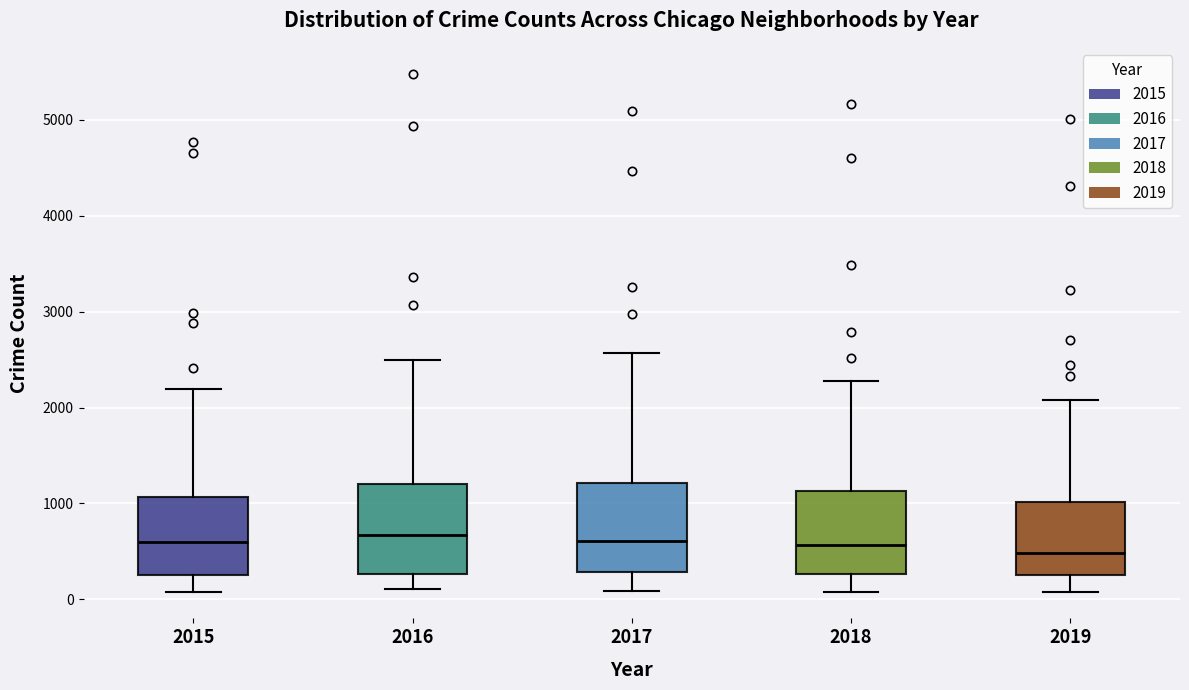

Where is the lower edge of the box at x = 2018 on the y-axis? The values are not printed on the chart, so give them approximately, as read against the axis.

300